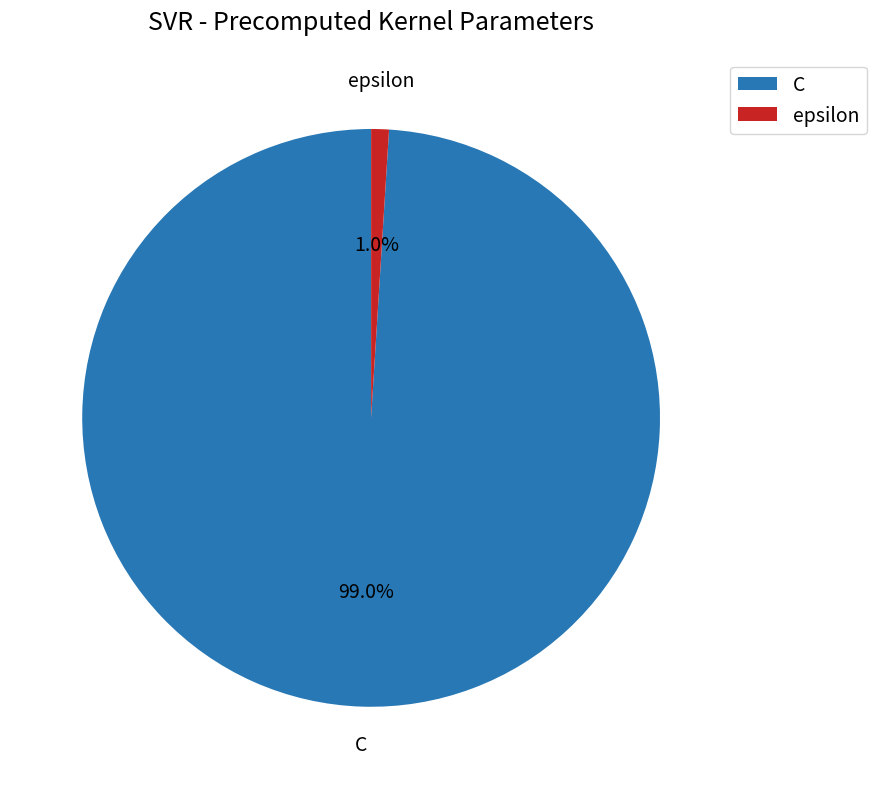

Do C and epsilon together represent more than half of the pie?

Yes